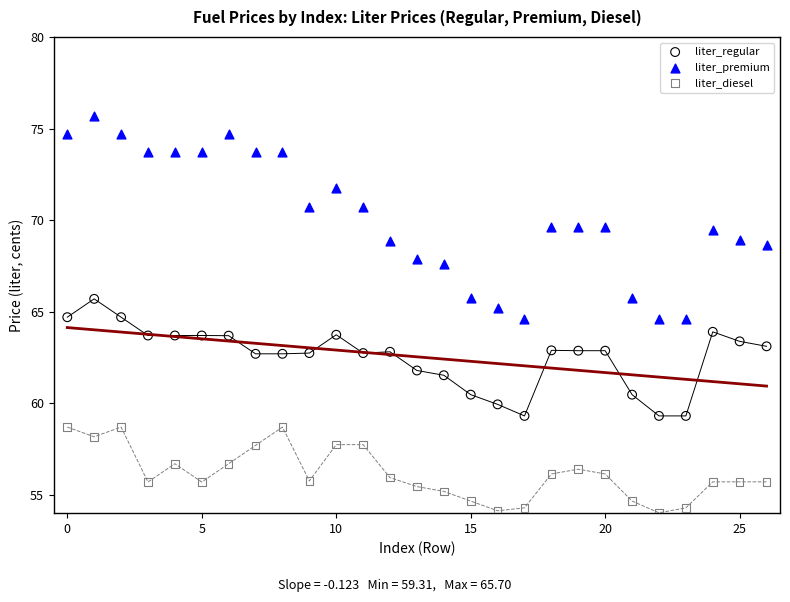

Which series contains the highest Y value?

liter_premium